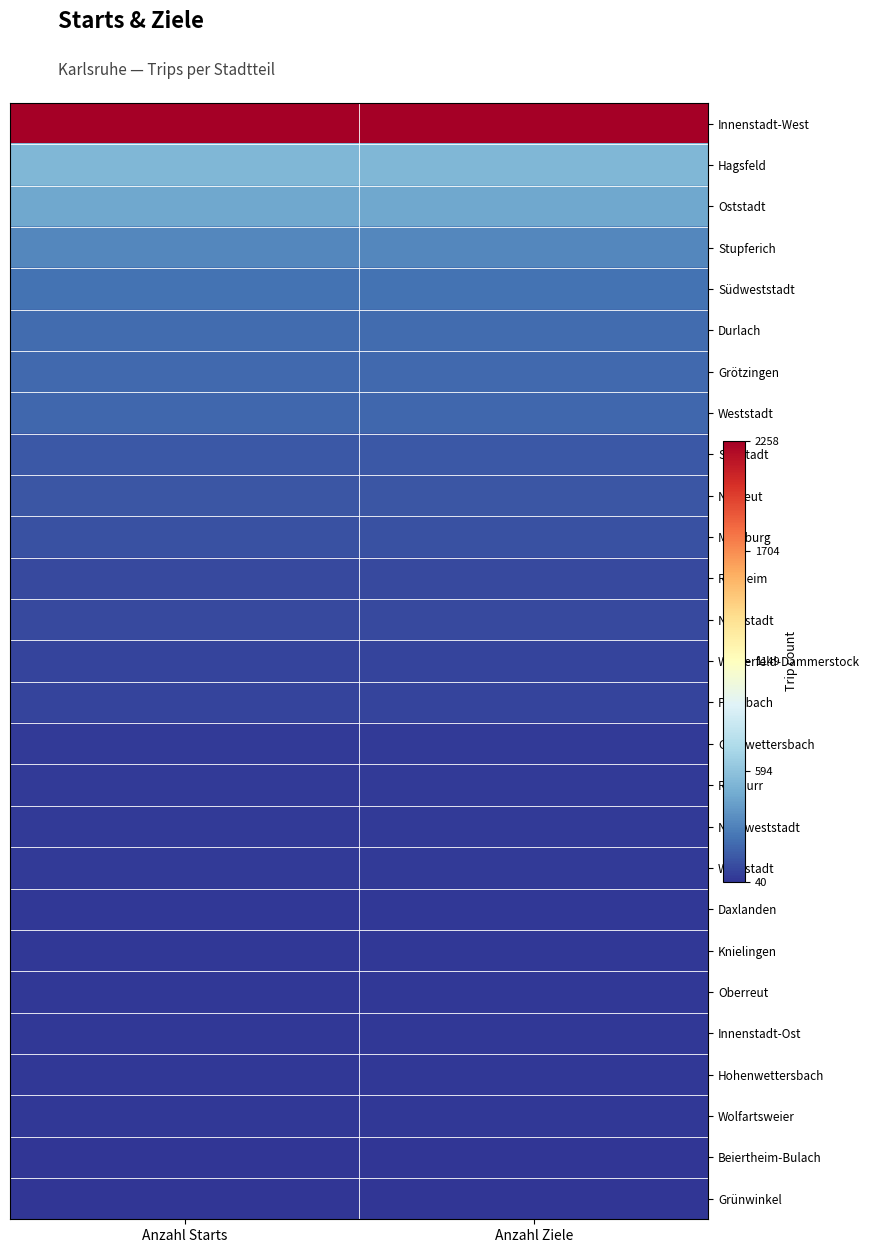

Reading right to left, extract all data points from this chart.

Innenstadt-West: Anzahl Ziele=2258	Anzahl Starts=2258
Hagsfeld: Anzahl Ziele=534	Anzahl Starts=534
Oststadt: Anzahl Ziele=473	Anzahl Starts=473
Stupferich: Anzahl Ziele=340	Anzahl Starts=340
Südweststadt: Anzahl Ziele=261	Anzahl Starts=261
Durlach: Anzahl Ziele=231	Anzahl Starts=231
Grötzingen: Anzahl Ziele=224	Anzahl Starts=224
Weststadt: Anzahl Ziele=216	Anzahl Starts=216
Südstadt: Anzahl Ziele=162	Anzahl Starts=162
Neureut: Anzahl Ziele=159	Anzahl Starts=159
Mühlburg: Anzahl Ziele=136	Anzahl Starts=136
Rintheim: Anzahl Ziele=113	Anzahl Starts=113
Nordstadt: Anzahl Ziele=110	Anzahl Starts=110
Weiherfeld-Dammerstock: Anzahl Ziele=99	Anzahl Starts=99
Palmbach: Anzahl Ziele=95	Anzahl Starts=95
Grünwettersbach: Anzahl Ziele=65	Anzahl Starts=65
Rüppurr: Anzahl Ziele=60	Anzahl Starts=60
Nordweststadt: Anzahl Ziele=59	Anzahl Starts=59
Waldstadt: Anzahl Ziele=58	Anzahl Starts=58
Daxlanden: Anzahl Ziele=57	Anzahl Starts=57
Knielingen: Anzahl Ziele=55	Anzahl Starts=55
Oberreut: Anzahl Ziele=54	Anzahl Starts=54
Innenstadt-Ost: Anzahl Ziele=53	Anzahl Starts=53
Hohenwettersbach: Anzahl Ziele=51	Anzahl Starts=51
Wolfartsweier: Anzahl Ziele=50	Anzahl Starts=50
Beiertheim-Bulach: Anzahl Ziele=40	Anzahl Starts=40
Grünwinkel: Anzahl Ziele=40	Anzahl Starts=40